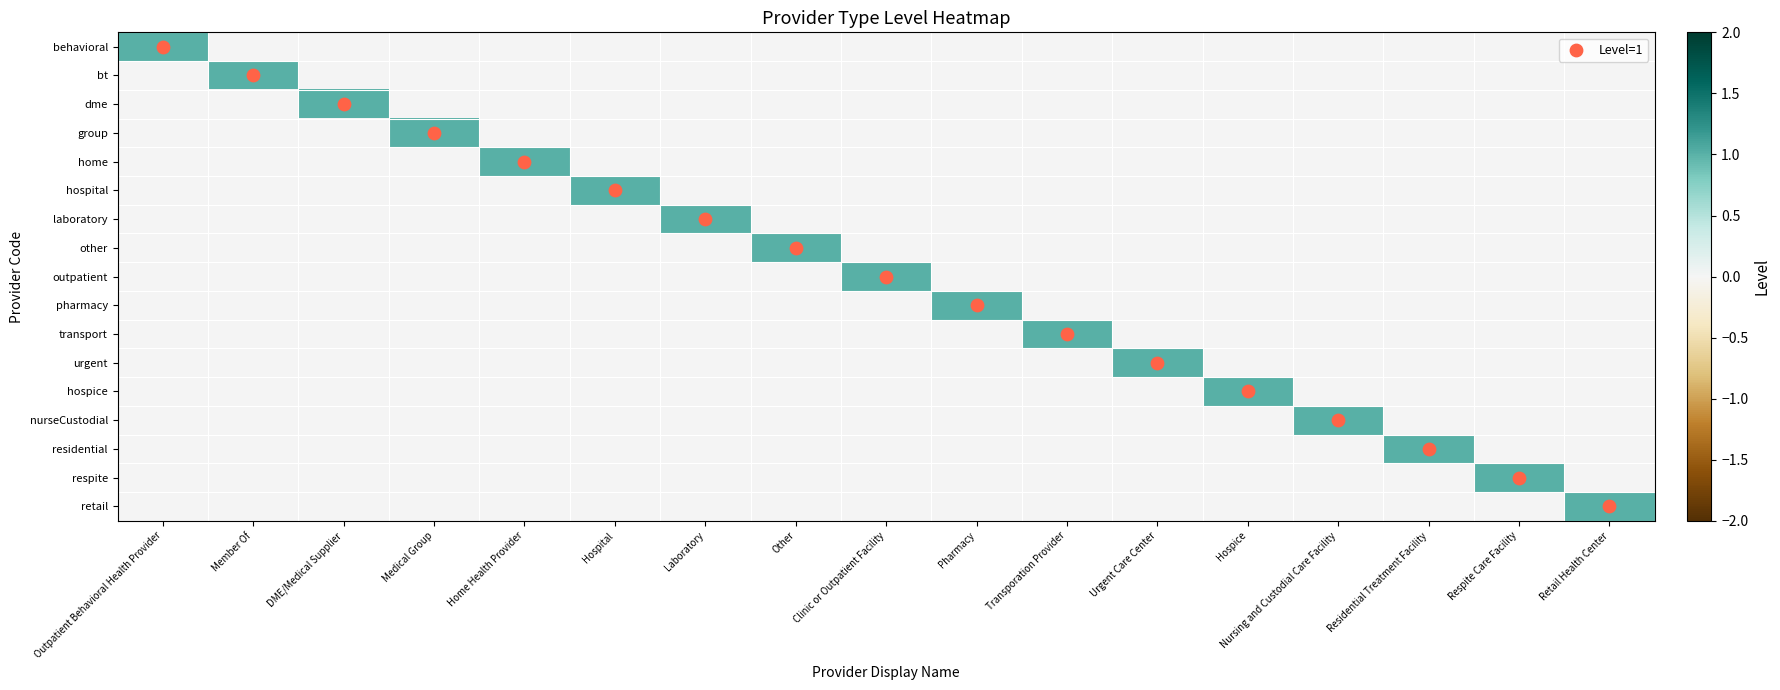

At which category does the chart reach its minimum across all series?

Member Of